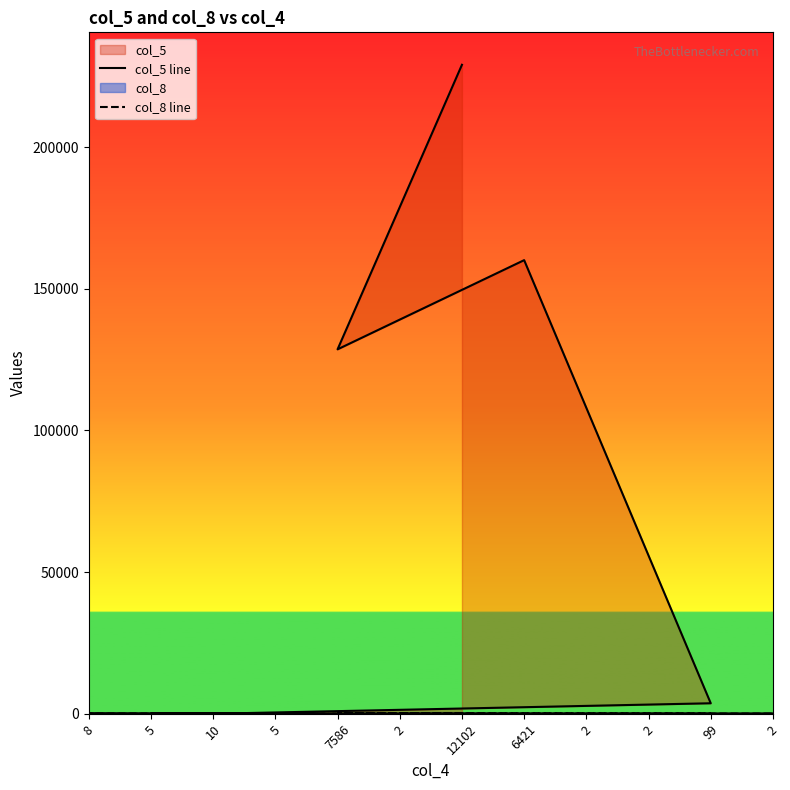

The col_8 line series shows 98 at 5. True or false?

False